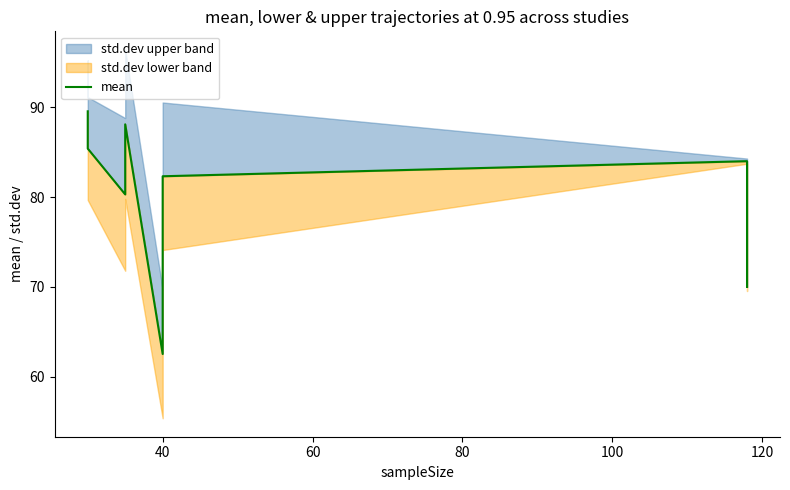

Which has a higher value, 60 or 120?

120